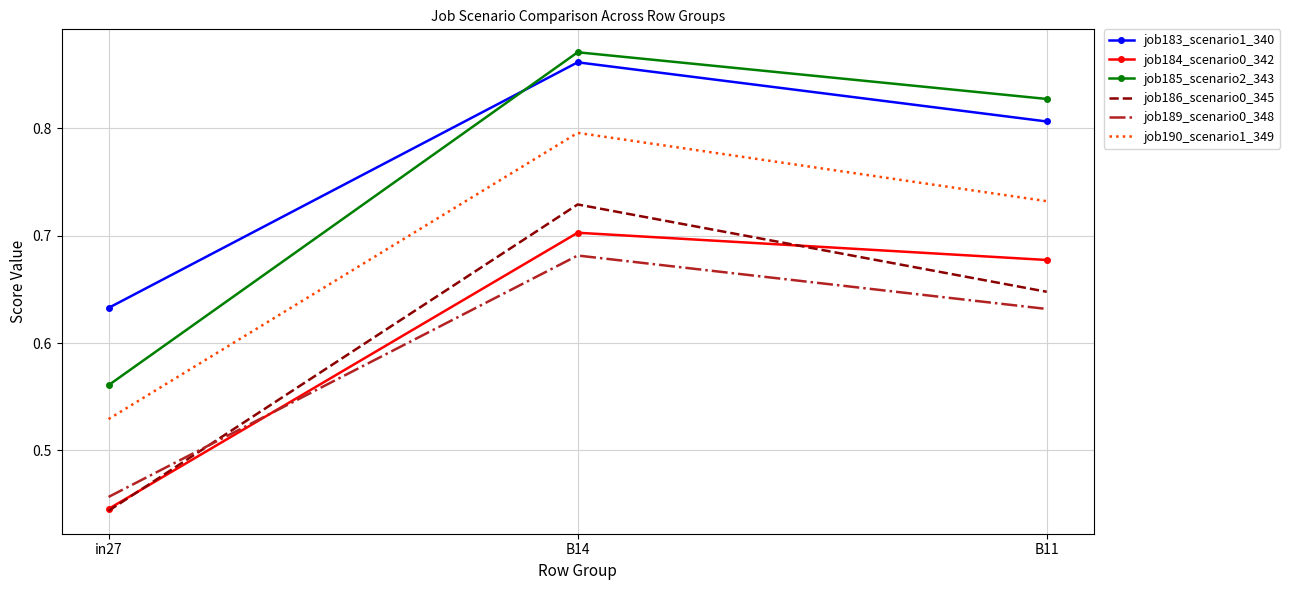

Which series has the largest total across all categories?

job183_scenario1_340